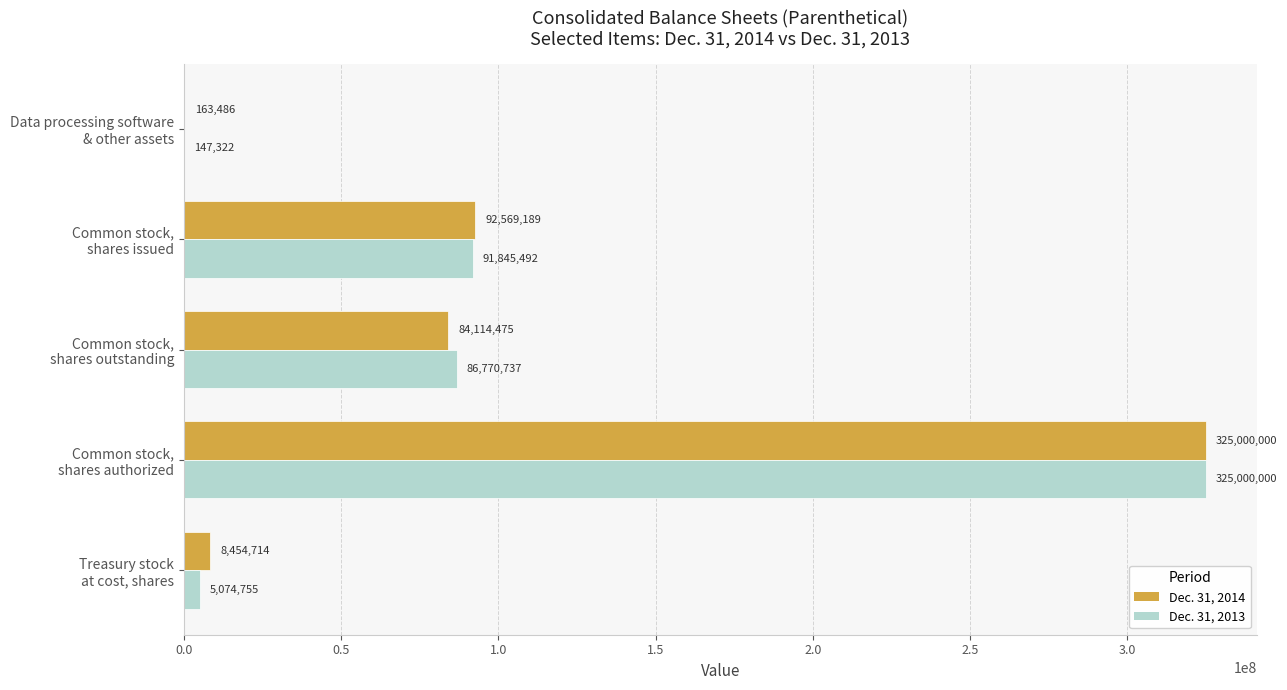

Which series has the largest total across all categories?

Dec. 31, 2014